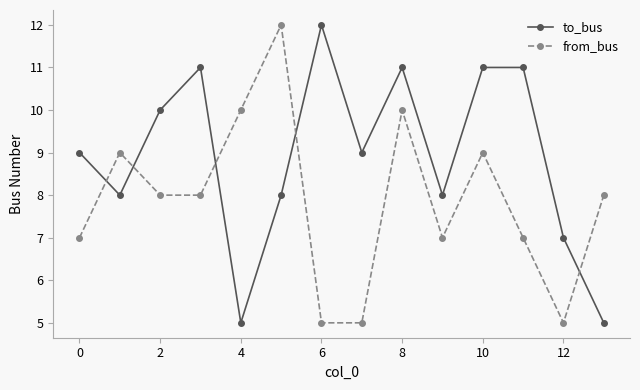

Which series has the largest total across all categories?

to_bus